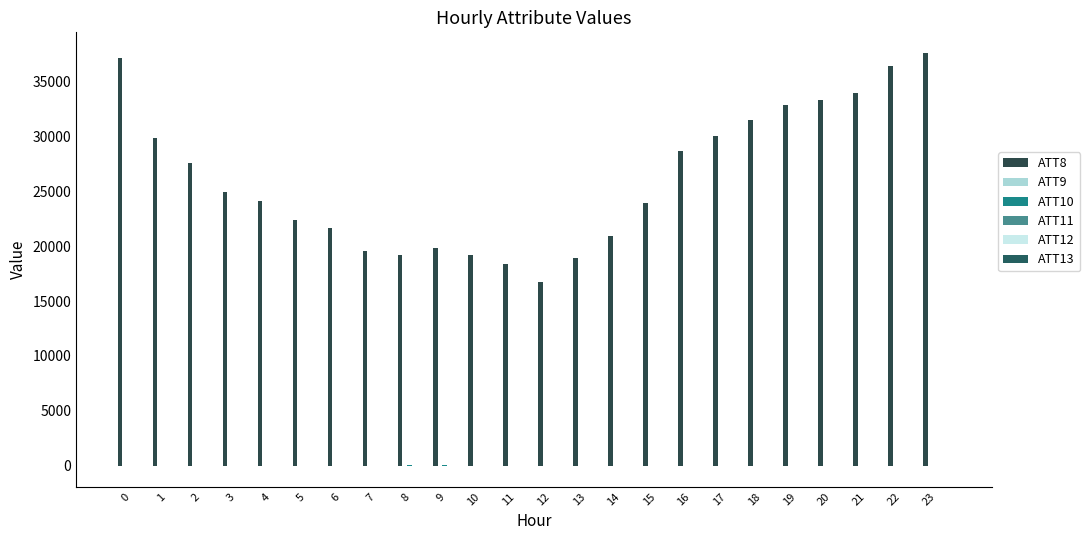

Count the number of categories in the chart.

24